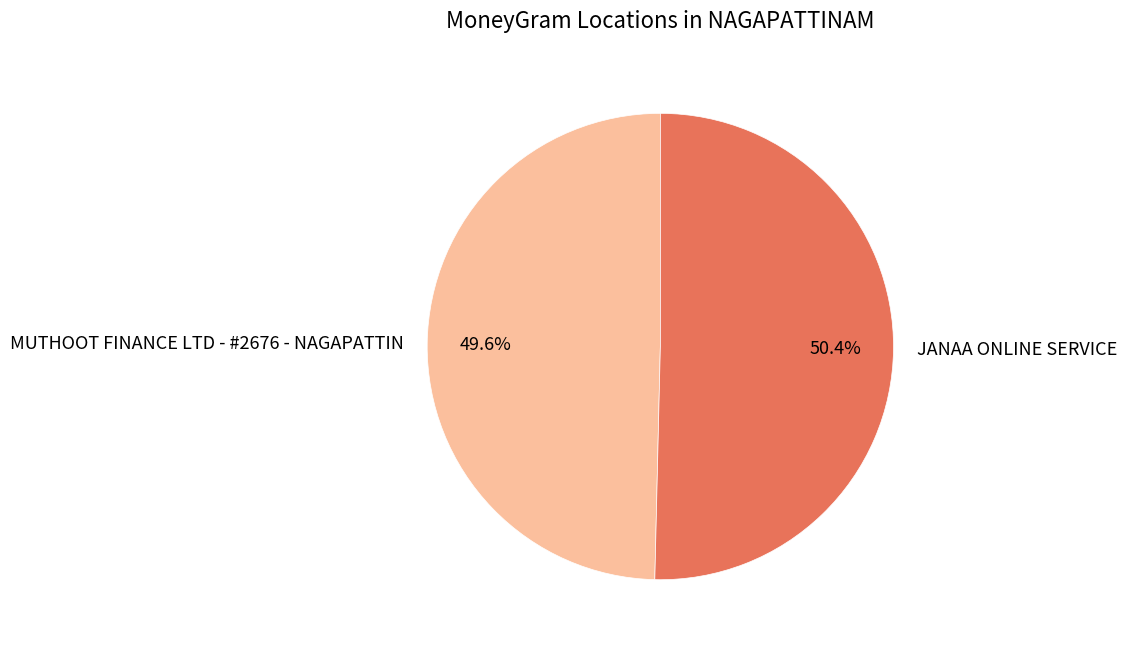

Which category has the smallest portion of the pie?

MUTHOOT FINANCE LTD - #2676 - NAGAPATTIN